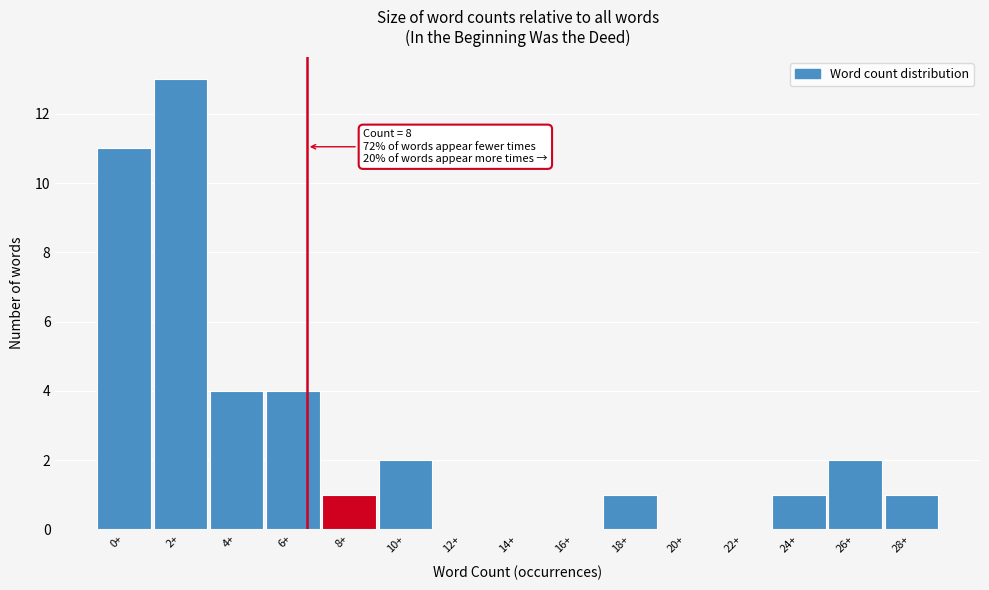

Reading right to left, list all the values displayed in this chart.

28+=1	26+=2	24+=1	22+=0	20+=0	18+=1	16+=0	14+=0	12+=0	10+=2	8+=1	6+=4	4+=4	2+=13	0+=11